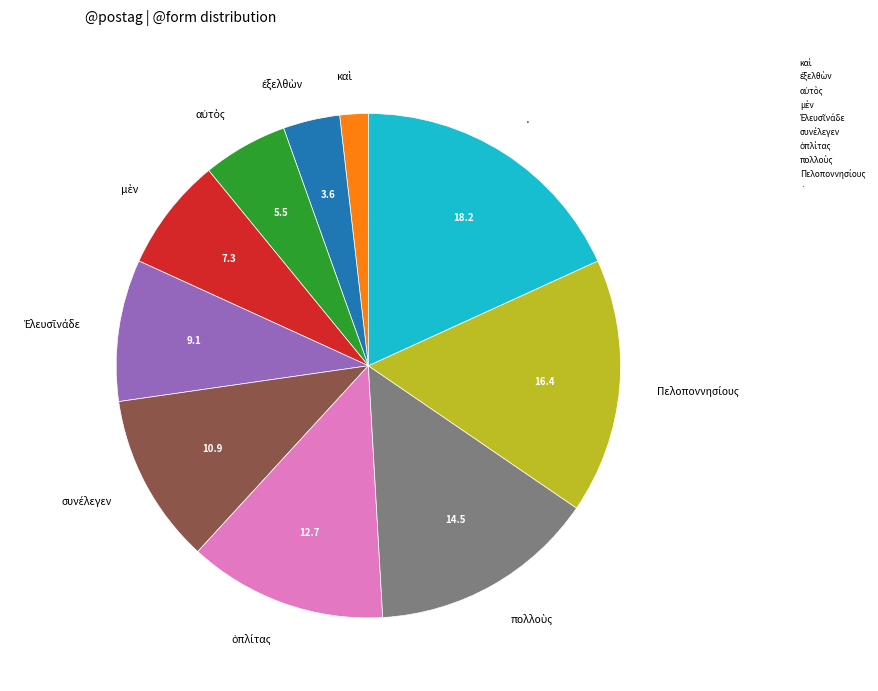

Which category has the biggest portion of the pie?

·